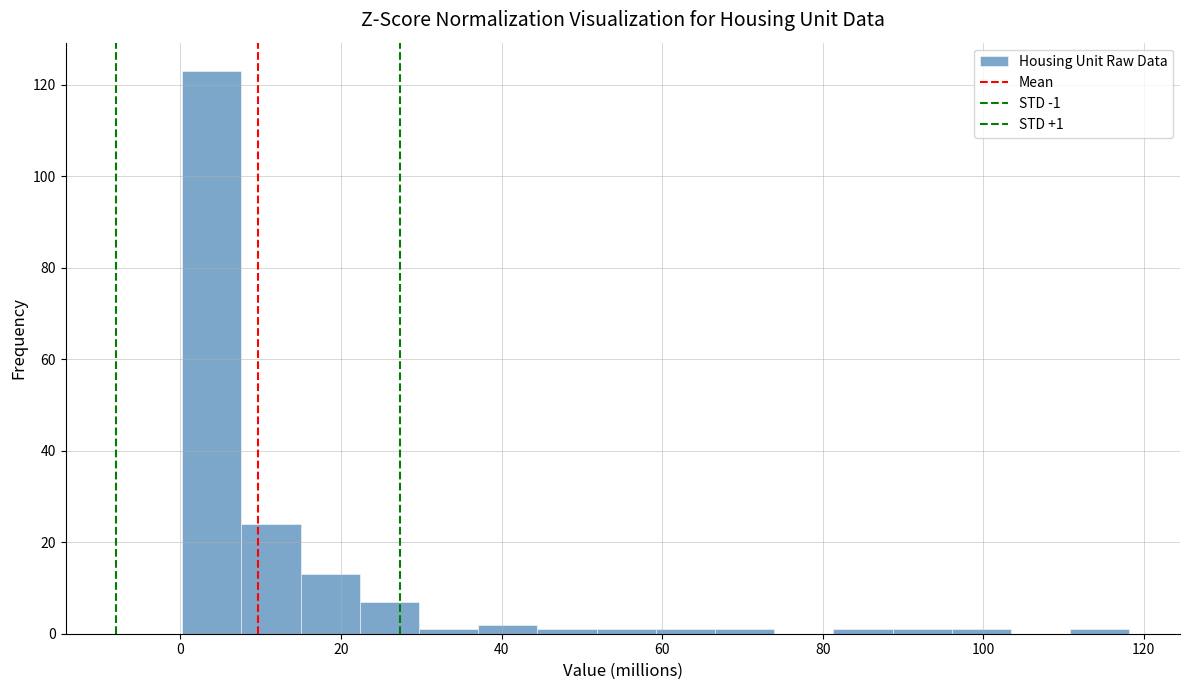

Read against the x-axis, roughly where is the centre of the tallest bar?

4